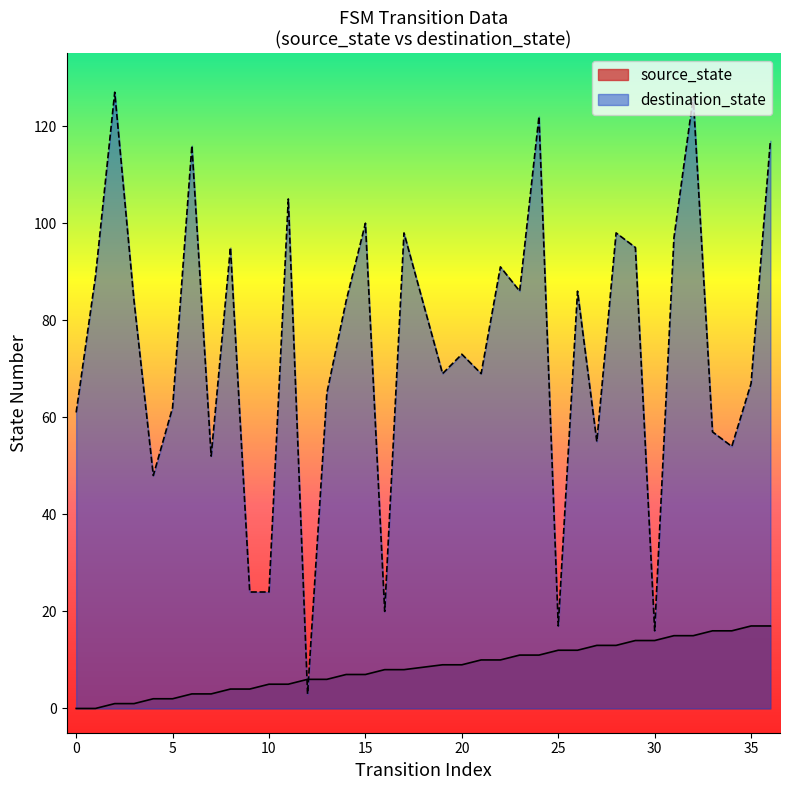

Reading left to right, what are all the values shown in this chart?

source_state: 0=0	1=0	2=1	3=1	4=2	5=2	6=3	7=3	8=4	9=4	10=5	11=5	12=6	13=6	14=7	15=7	16=8	17=8	19=9	20=9	21=10	22=10	23=11	24=11	25=12	26=12	27=13	28=13	29=14	30=14	31=15	32=15	33=16	34=16	35=17	36=17
destination_state: 0=61	1=89	2=127	3=84	4=48	5=62	6=116	7=52	8=95	9=24	10=24	11=105	12=3	13=65	14=84	15=100	16=20	17=98	19=69	20=73	21=69	22=91	23=86	24=122	25=17	26=86	27=55	28=98	29=95	30=16	31=97	32=126	33=57	34=54	35=67	36=117